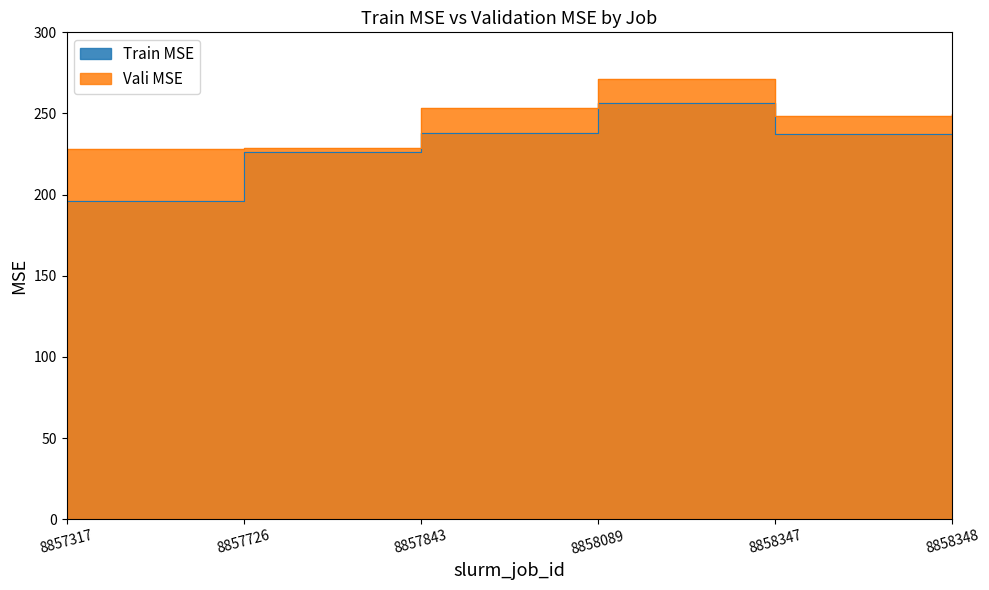

Rank the categories by Train MSE value from highest to lowest.

8858089, 8857843, 8858347, 8858348, 8857726, 8857317